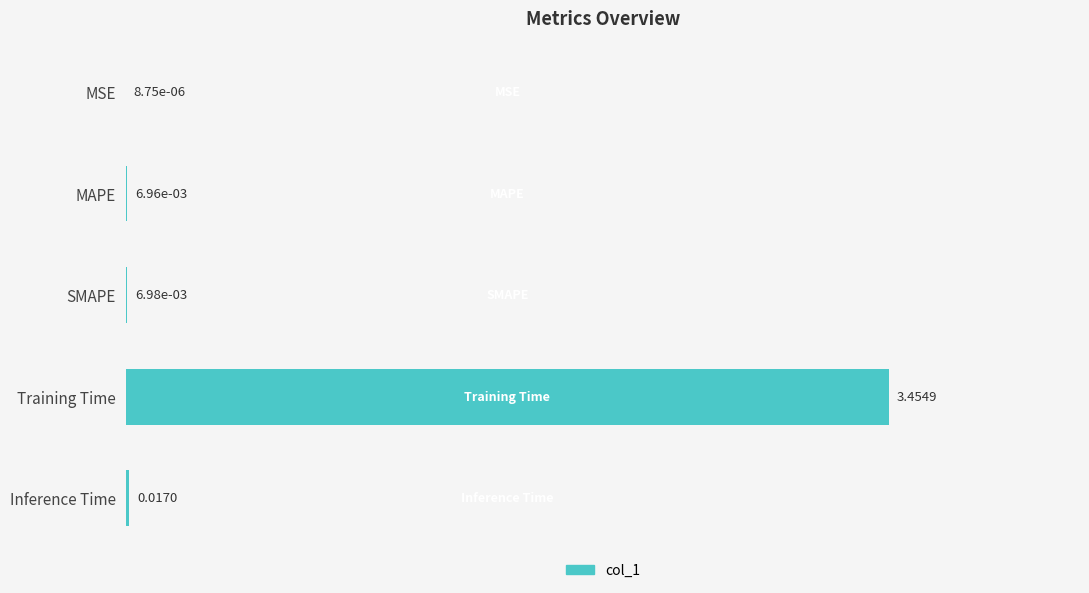

Which has a higher value, Inference Time or MAPE?

Inference Time